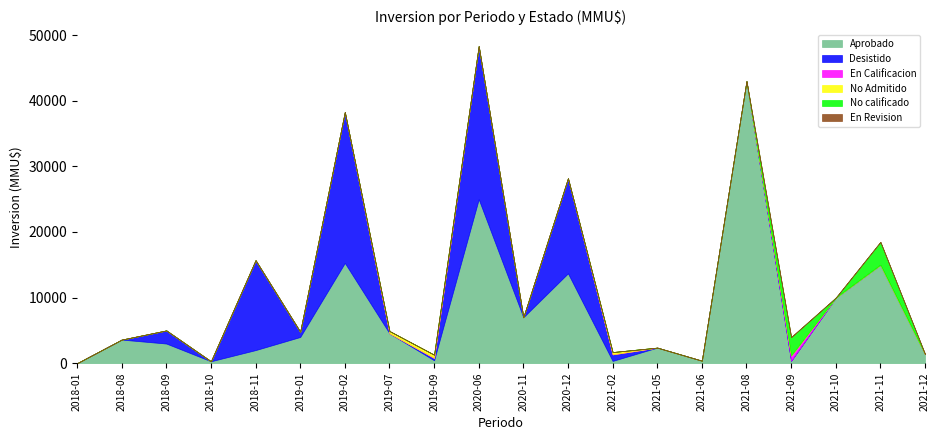

Does the chart display data point markers on the line(s)?

No